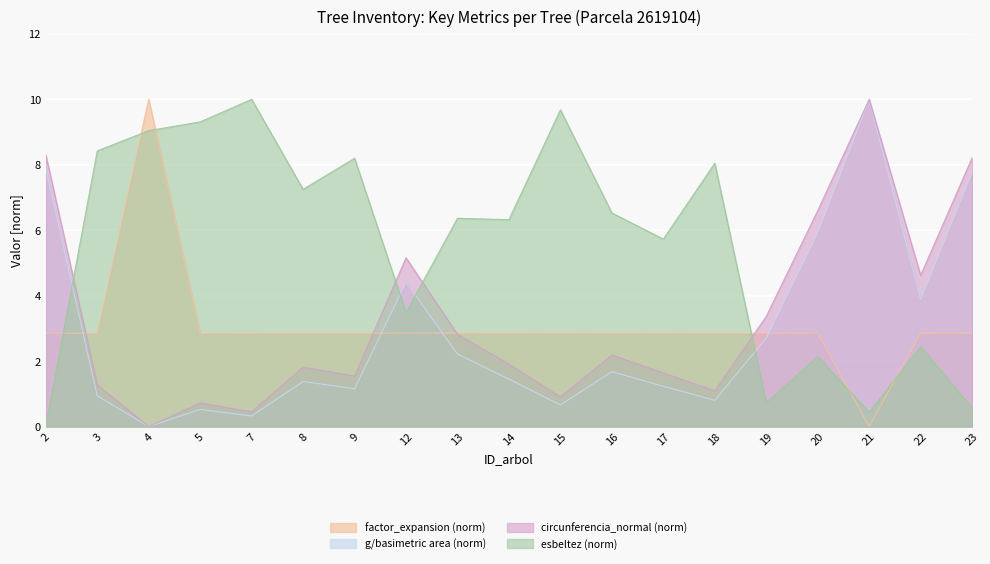

The factor_expansion series shows 2.8 at 8. True or false?

True